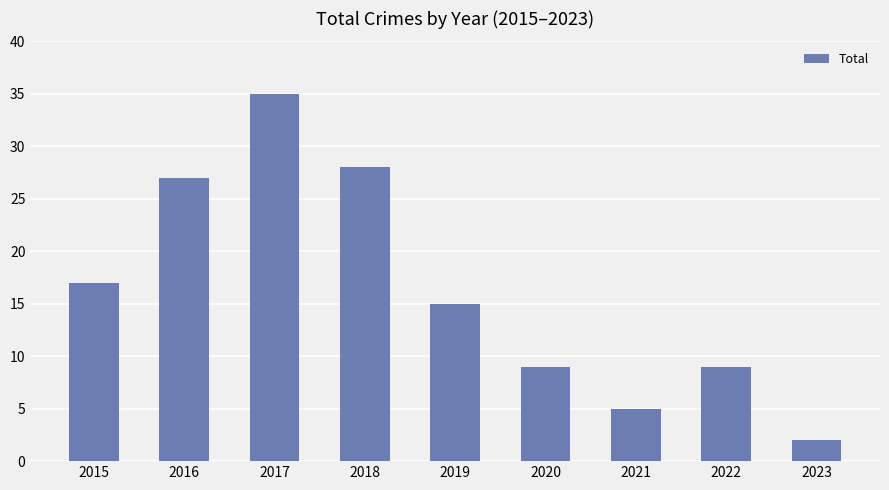

What is the value of the 8th bar from the left?

9